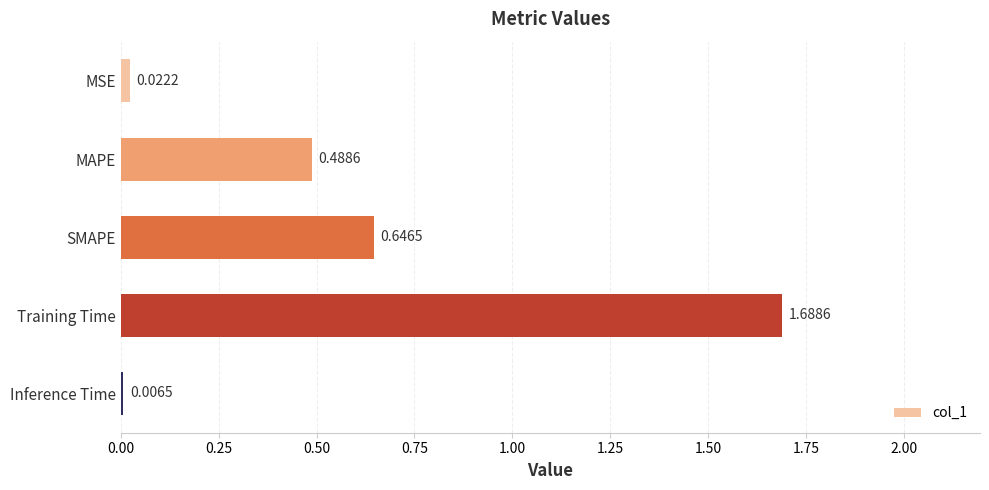

Approximately how many times larger is the value at SMAPE compared to Training Time?

0.4